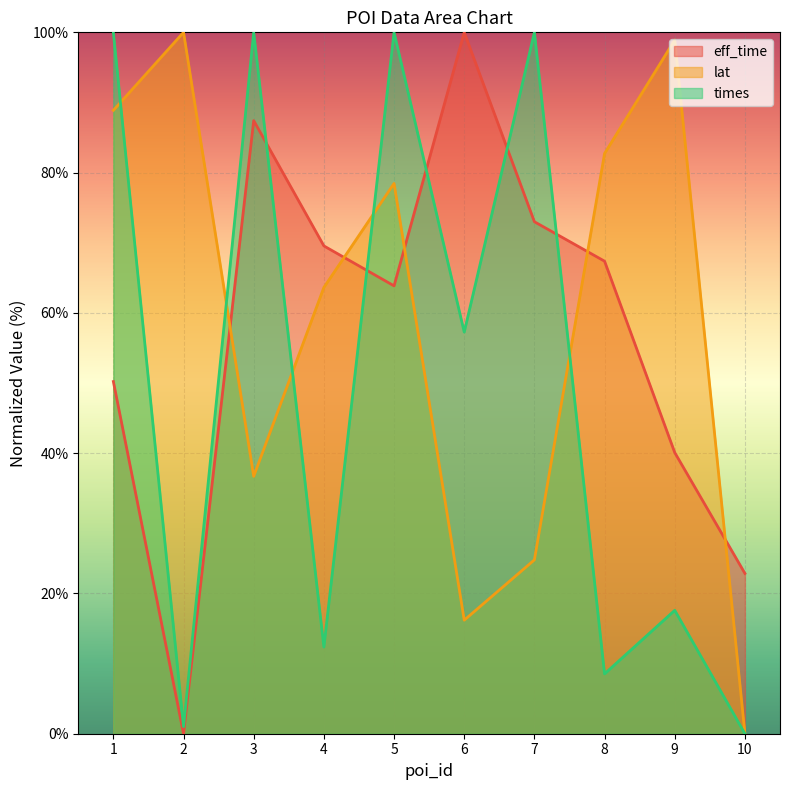

Reading left to right, extract all data points from this chart.

eff_time: 1=50.2	2=0.0	3=87.4	4=69.5	5=63.9	6=100.0	7=73.0	8=67.4	9=40.1	10=22.9
lat: 1=88.9	2=100.0	3=36.7	4=63.6	5=78.5	6=16.2	7=24.8	8=82.7	9=98.9	10=0.0
times: 1=100.0	2=1.0	3=100.0	4=12.4	5=100.0	6=57.3	7=100.0	8=8.5	9=17.6	10=0.0